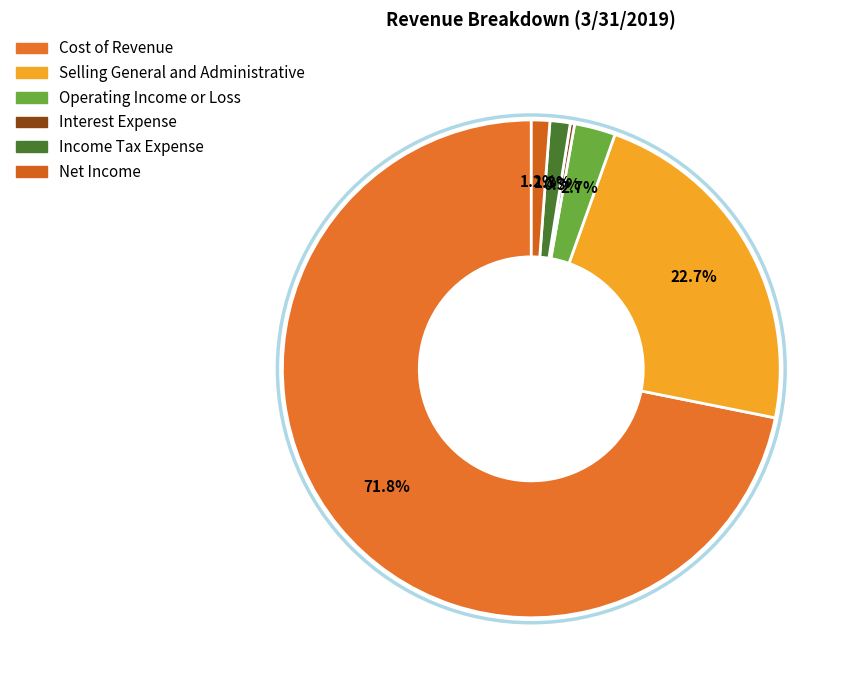

To the nearest percent, what percentage of the pie is Selling General and Administrative?

23%